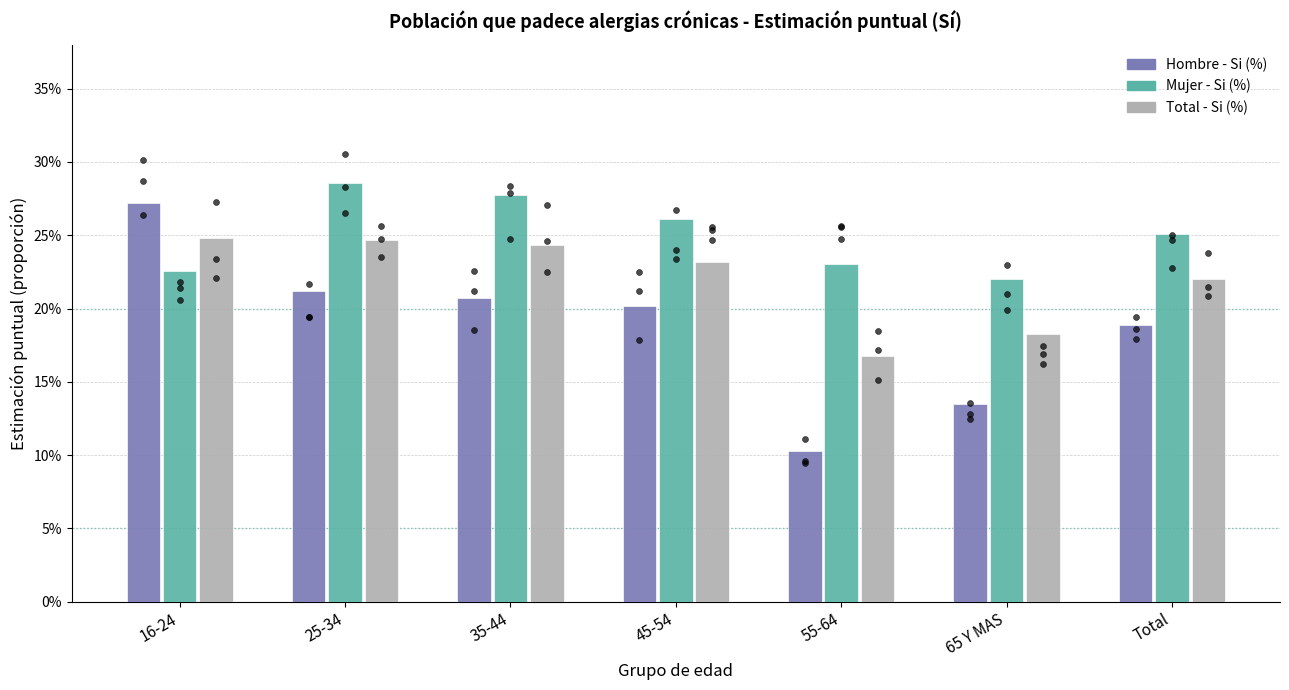

At which category is the sum across all series the highest?

16-24